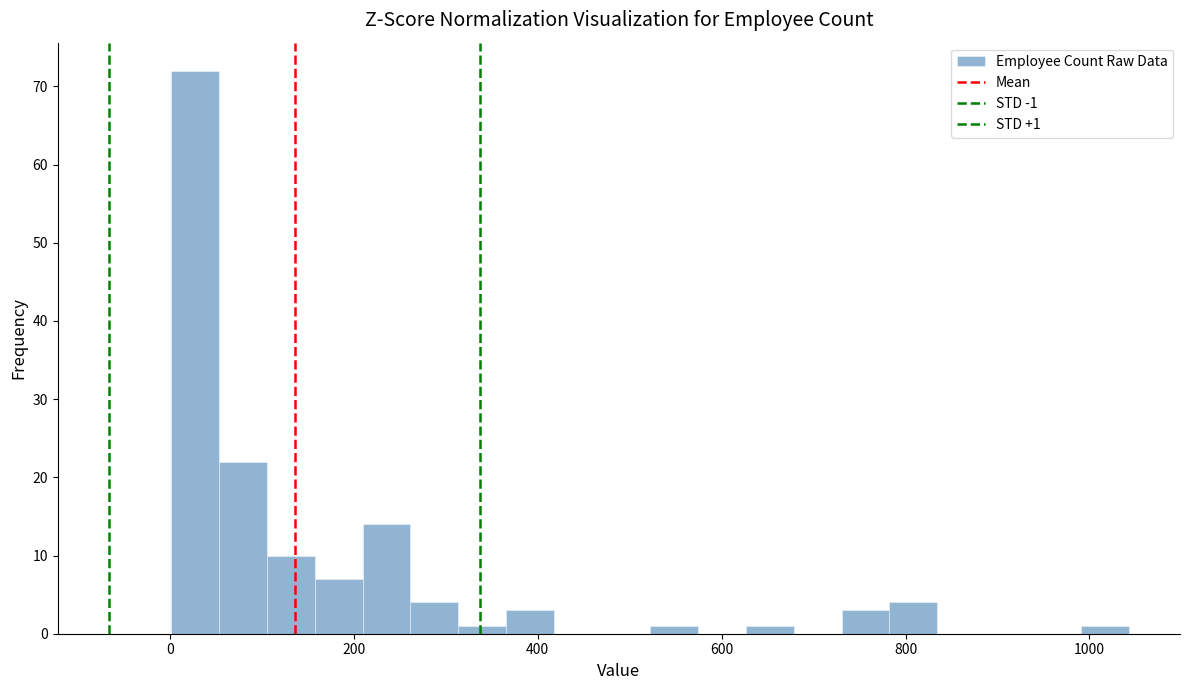

Read against the x-axis, roughly where is the centre of the tallest bar?

20